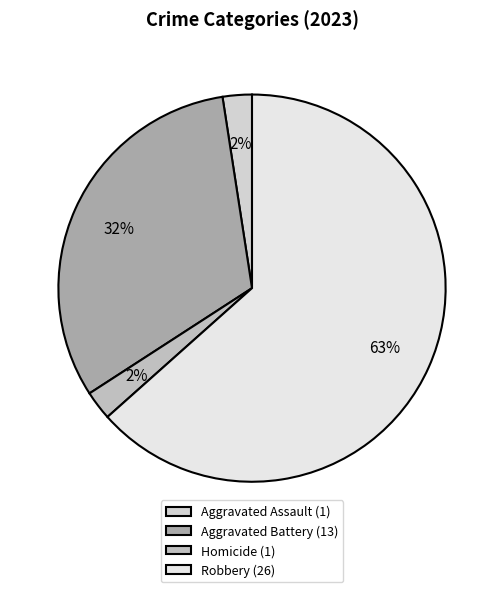

Which slice represents more than half of the pie?

Robbery (26)